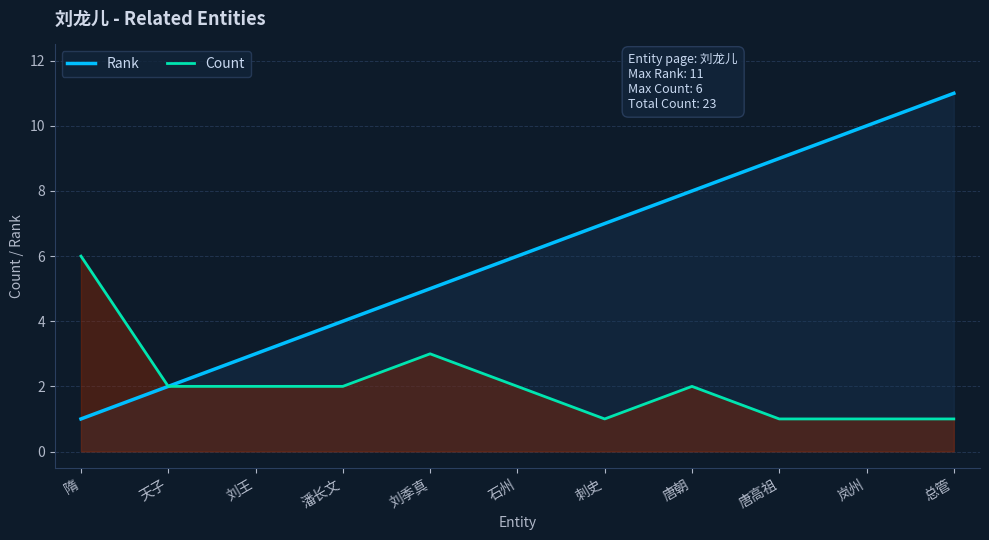

What is the difference between the maximum and minimum values in the Rank series?

10